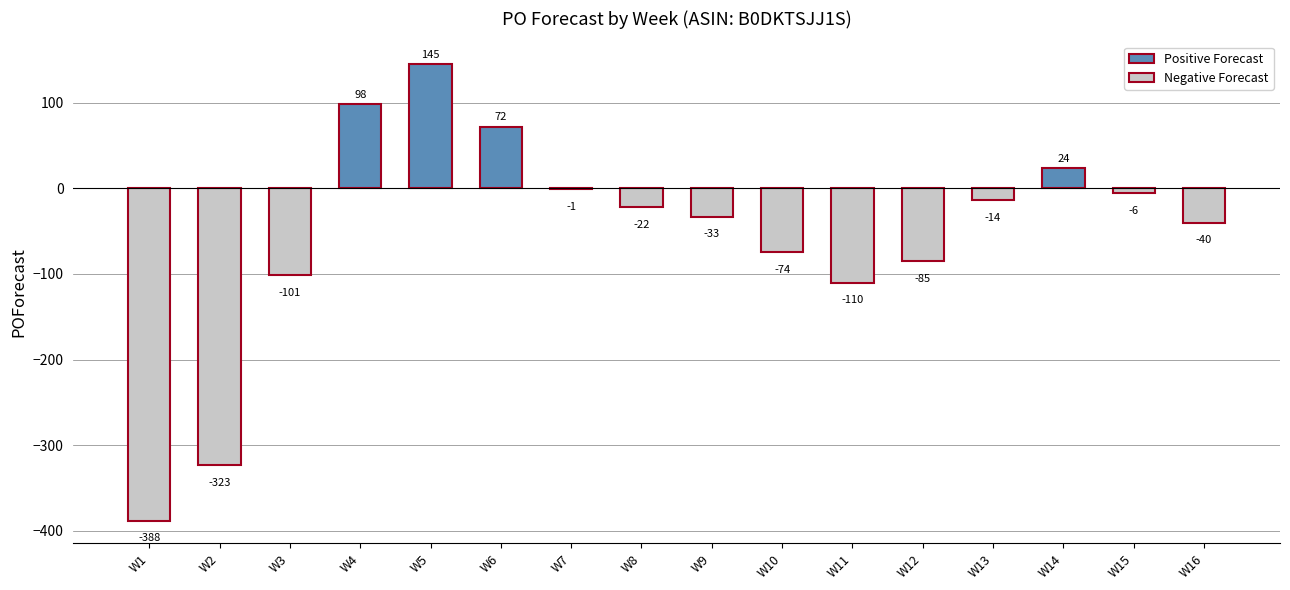

The chart shows a value of -192 at W11. True or false?

False